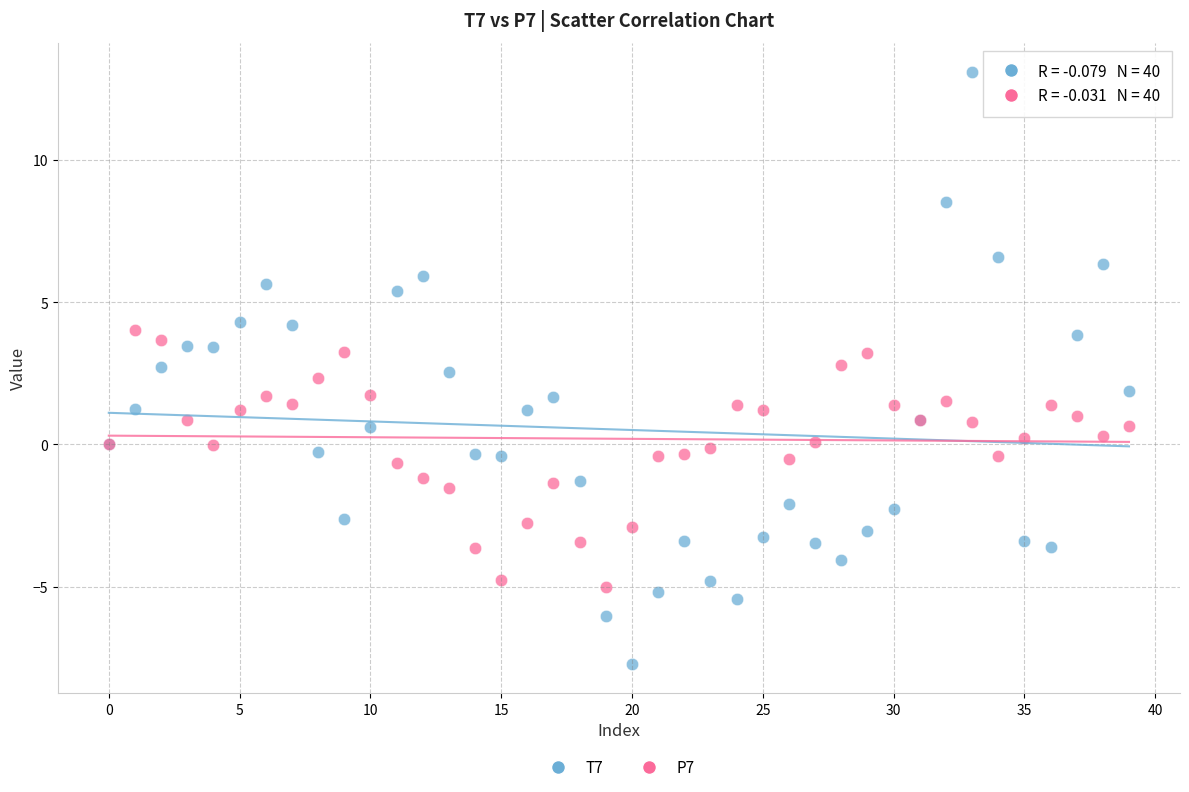

Which series reaches the maximum Y coordinate?

T7